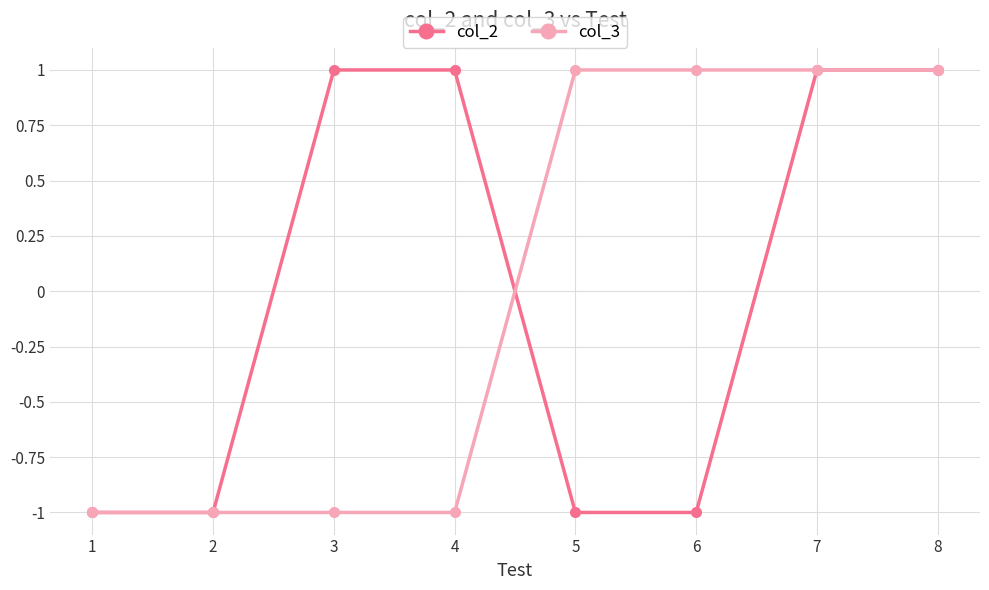

What is the difference between the highest and lowest values at 6?

2